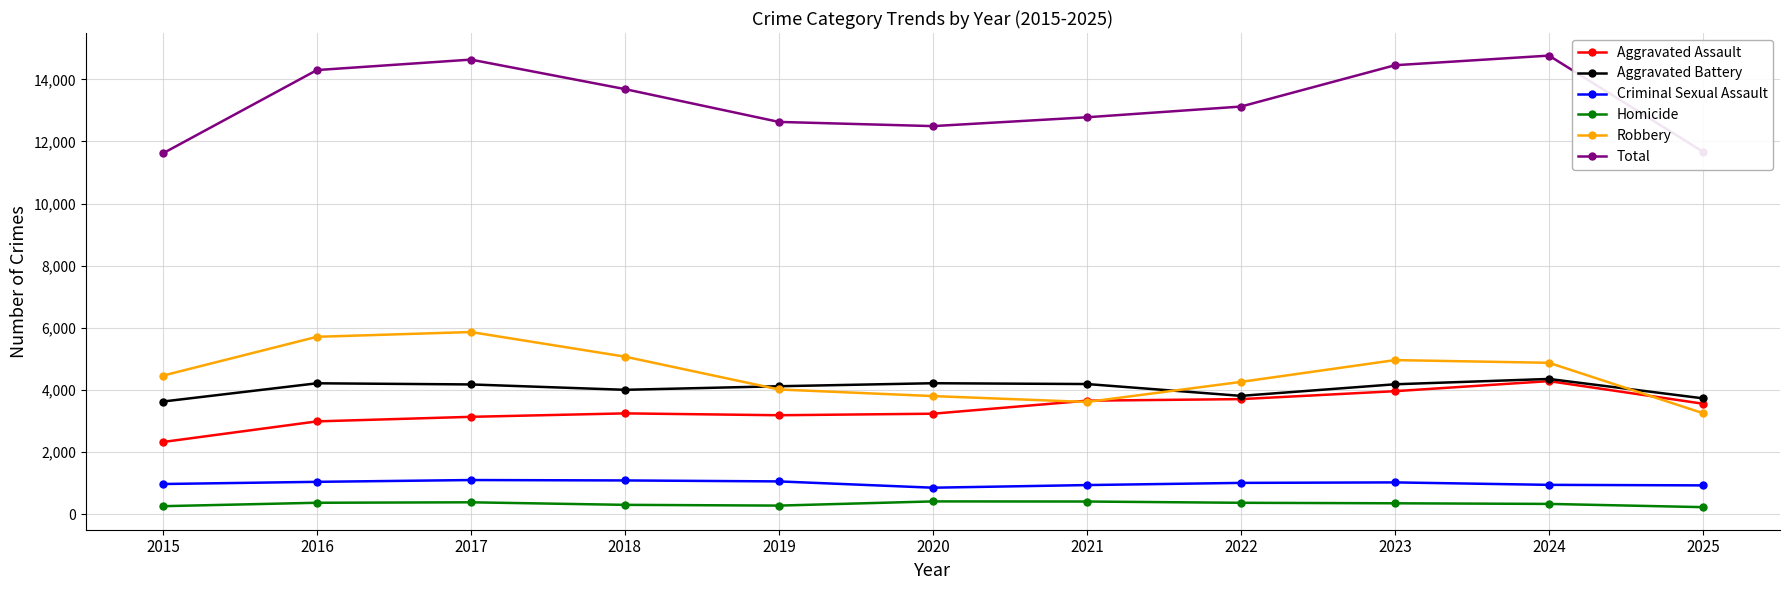

Which series has the widest spread of values?

Total